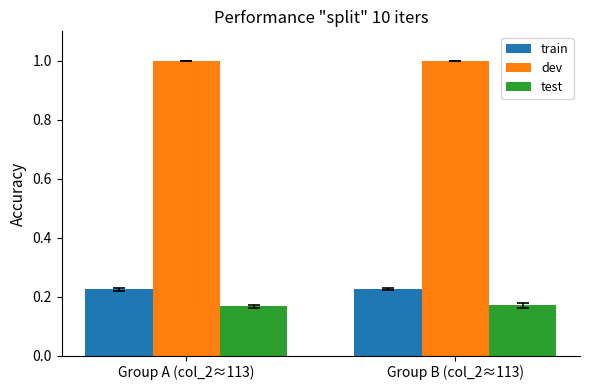

Rank the series at Group B (col_2≈113) from lowest to highest value.

test, train, dev